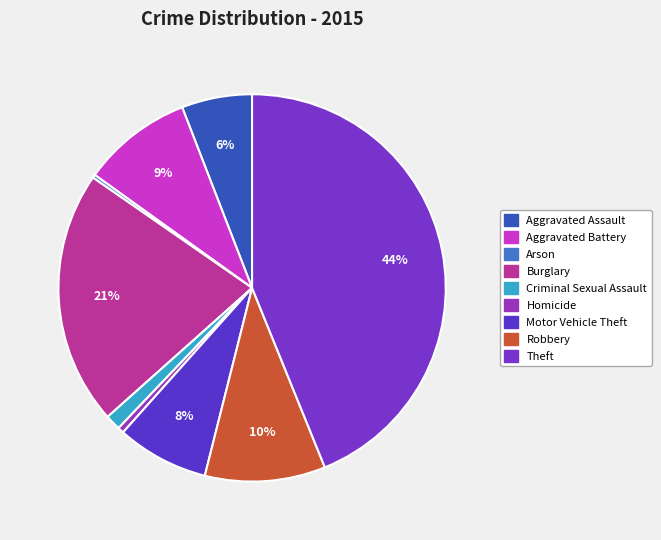

To the nearest percent, what is the combined percentage of Aggravated Assault and Arson?

6%